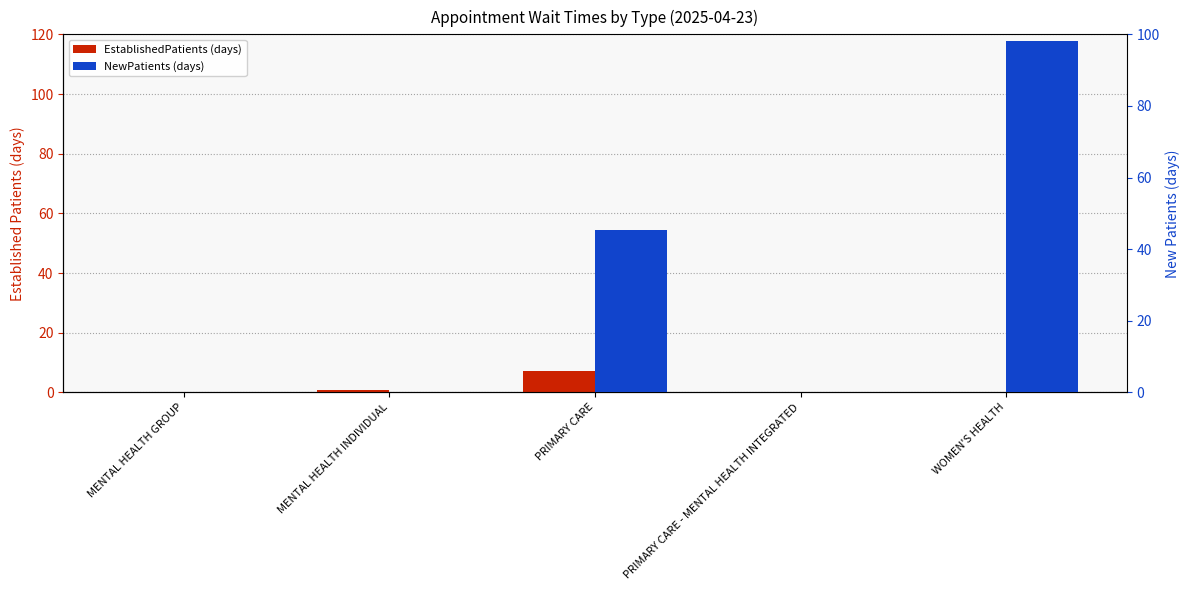

At which label does NewPatients reach its minimum?

MENTAL HEALTH GROUP